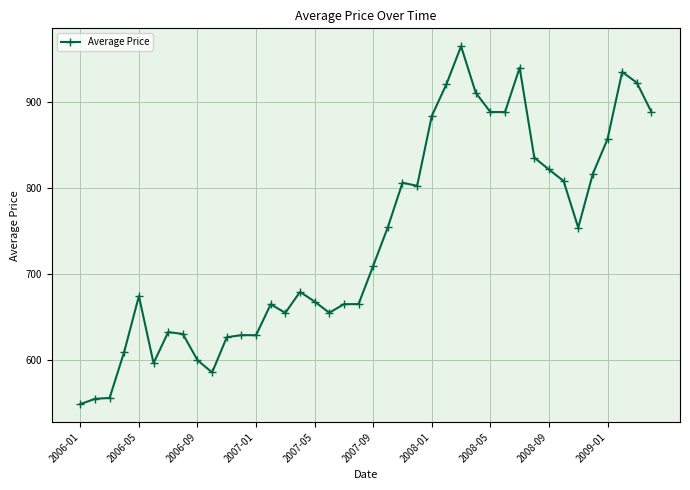

What is the sum of all values?

29610.6